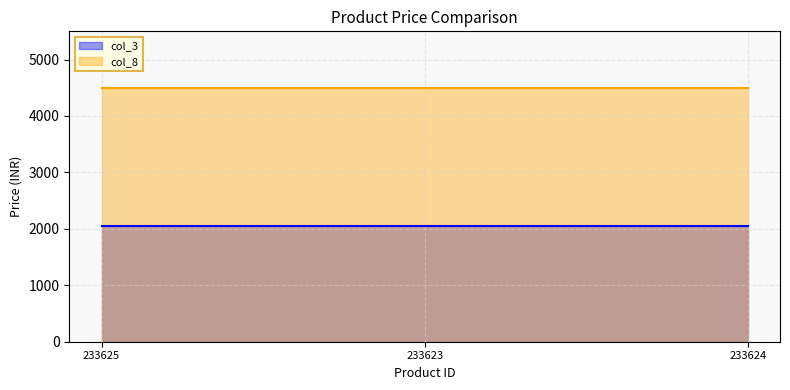

What is the value of the col_3 point at the 1st from the left?

2049